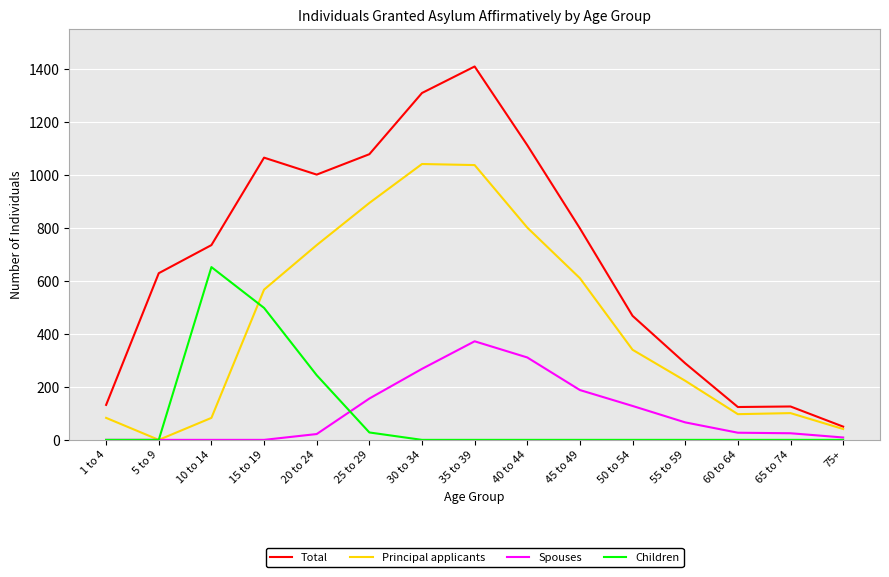

Rank the series at 60 to 64 from highest to lowest value.

Total, Principal applicants, Spouses, Children